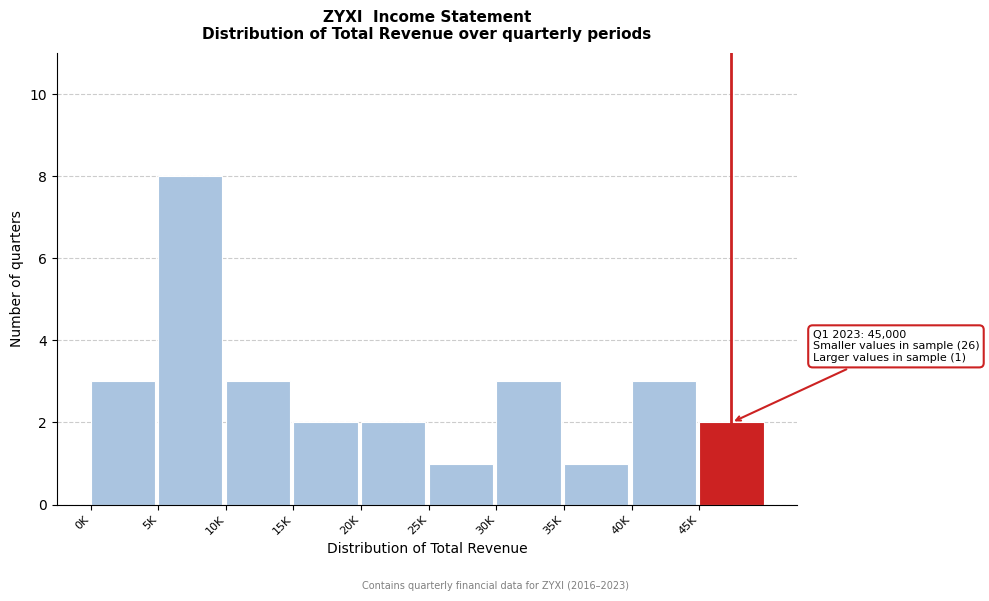

Reading right to left, transcribe all the data shown in this chart.

45K=2	40K=3	35K=1	30K=3	25K=1	20K=2	15K=2	10K=3	5K=8	0K=3